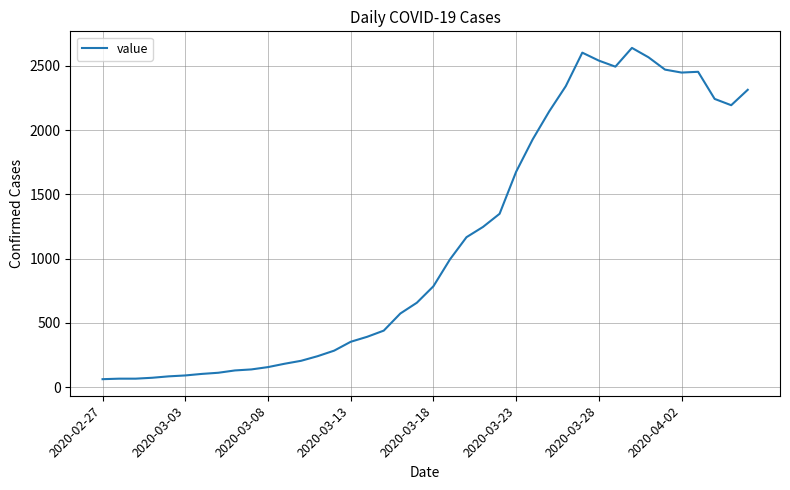

What is the smallest value displayed?

61